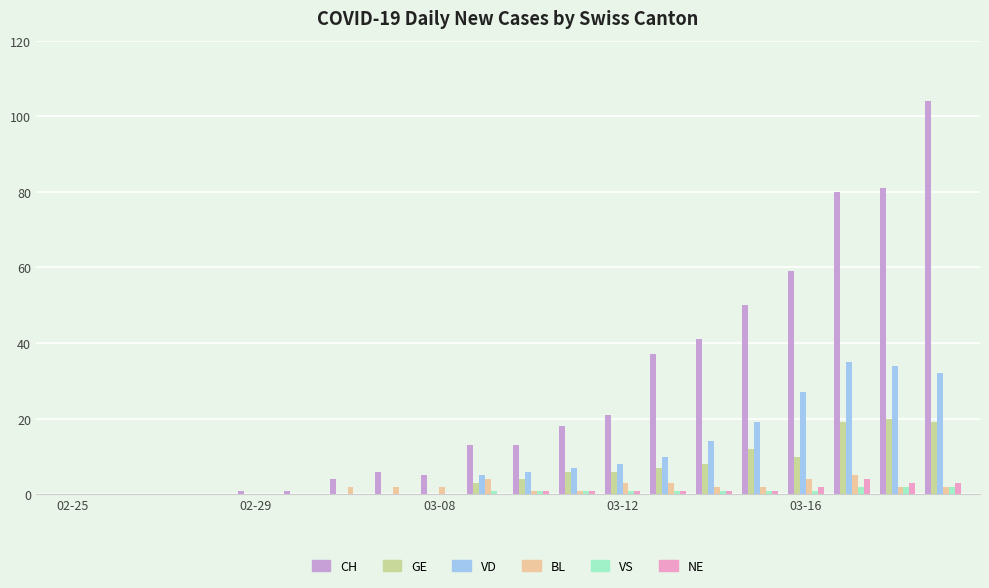

Which series has the widest spread of values?

CH